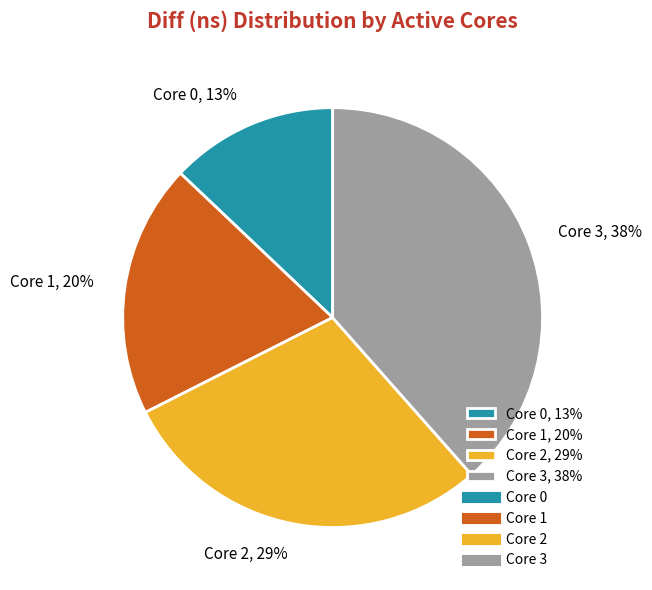

Does Core 0, 13% account for over 50% of the chart?

No